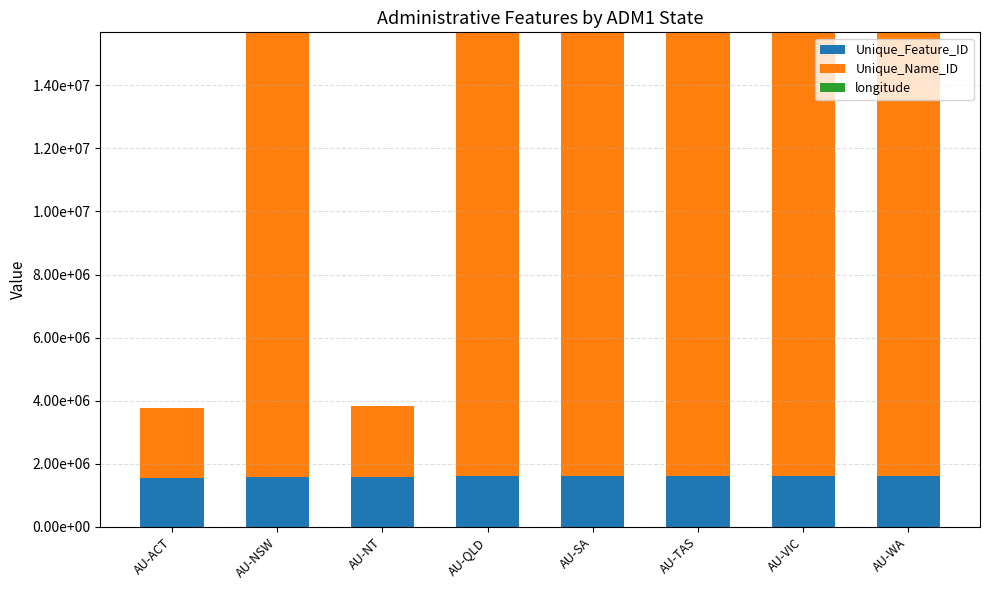

Are the bars grouped side by side (vs. stacked)?

No